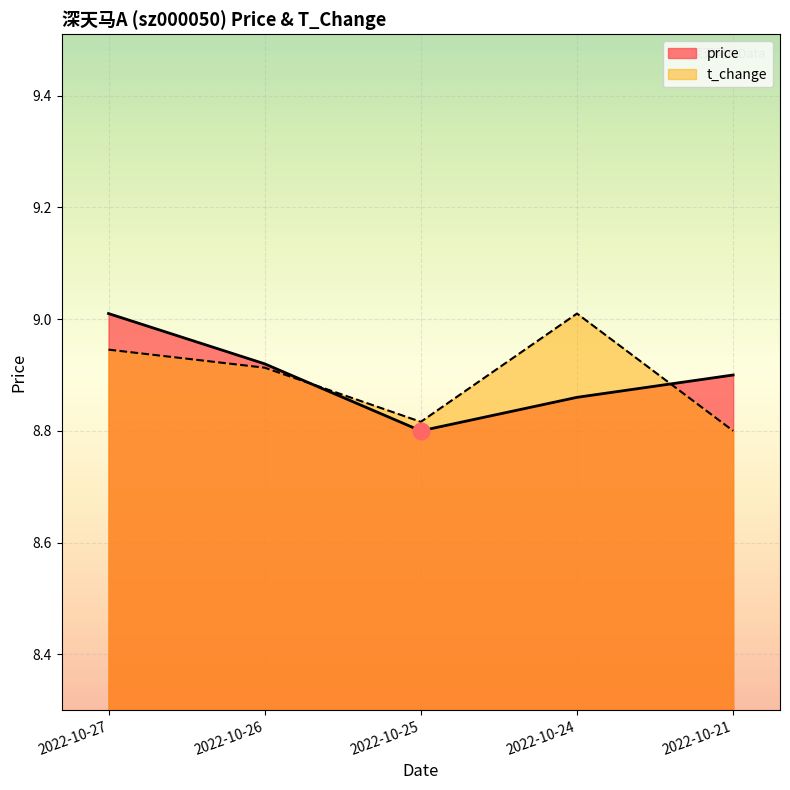

How many times do t_change and price cross each other?

2